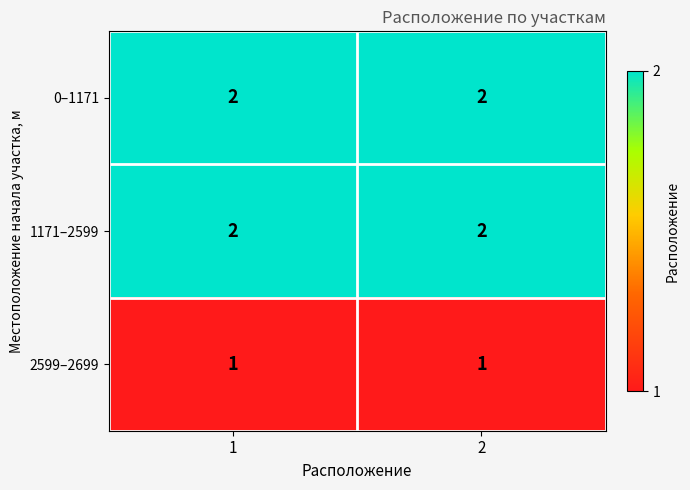

What is the maximum value shown in the chart?

2